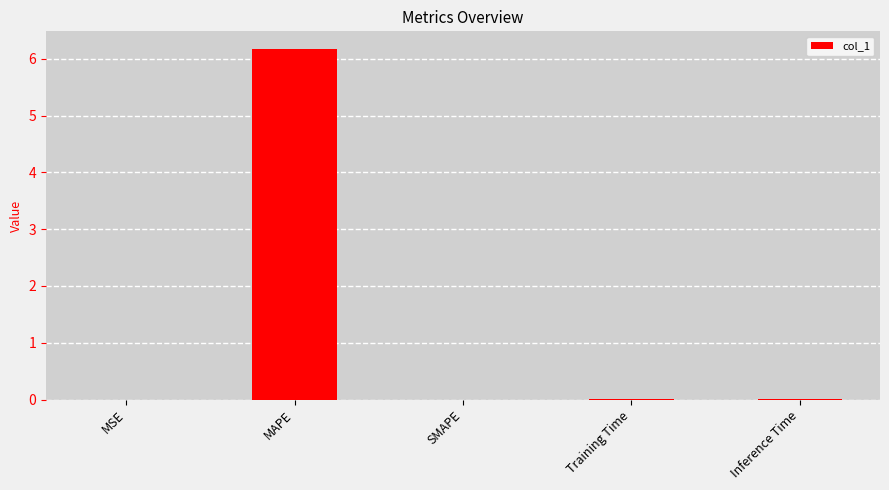

The value at SMAPE is -3.7. True or false?

False